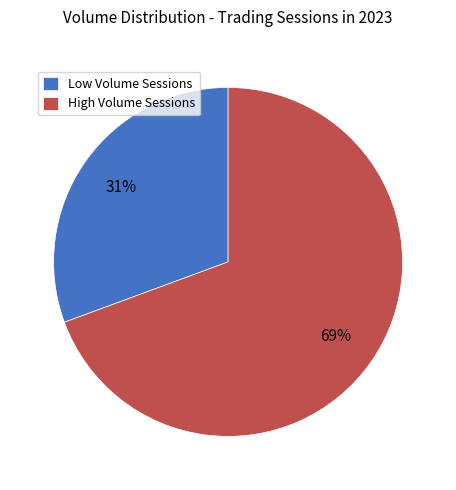

Combined, do Low Volume Sessions and High Volume Sessions account for over 50%?

Yes